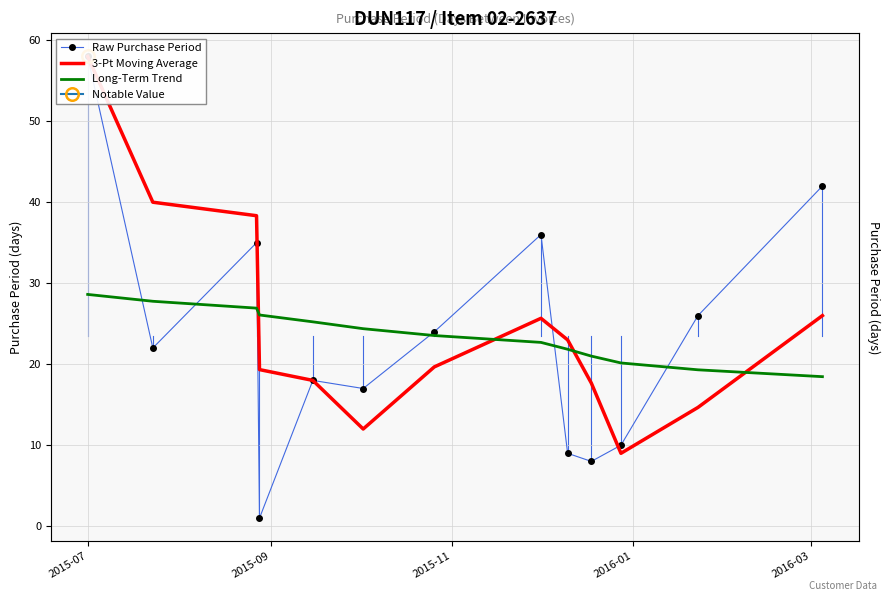

Which label corresponds to the largest value in the chart?

2015-07